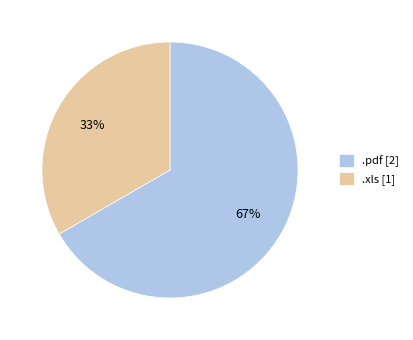

What is the ratio of the value at .xls to the value at .pdf?

0.5